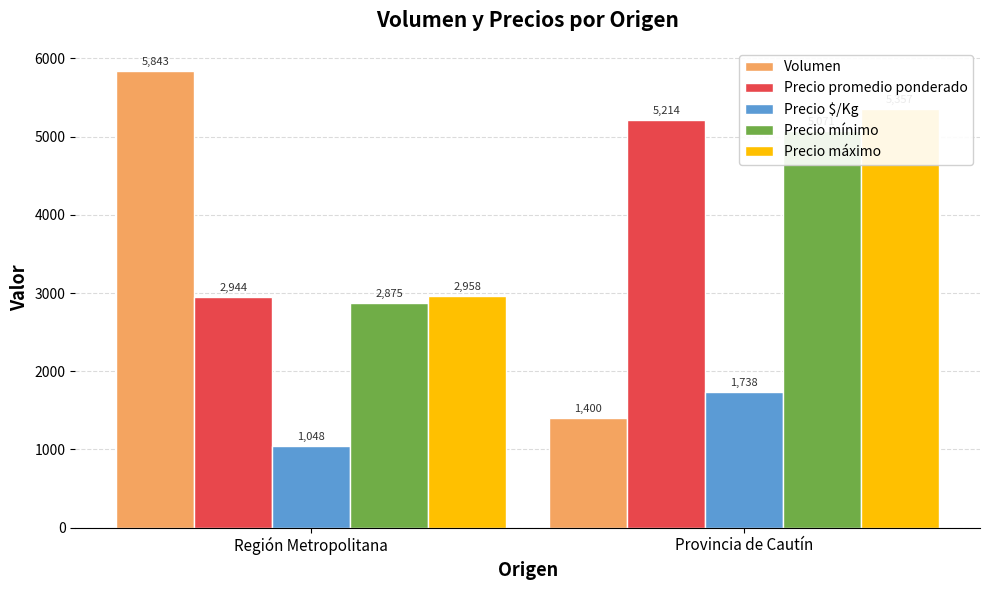

At Región Metropolitana, list the series in order from smallest to largest.

Precio $/Kg, Precio mínimo, Precio promedio ponderado, Precio máximo, Volumen